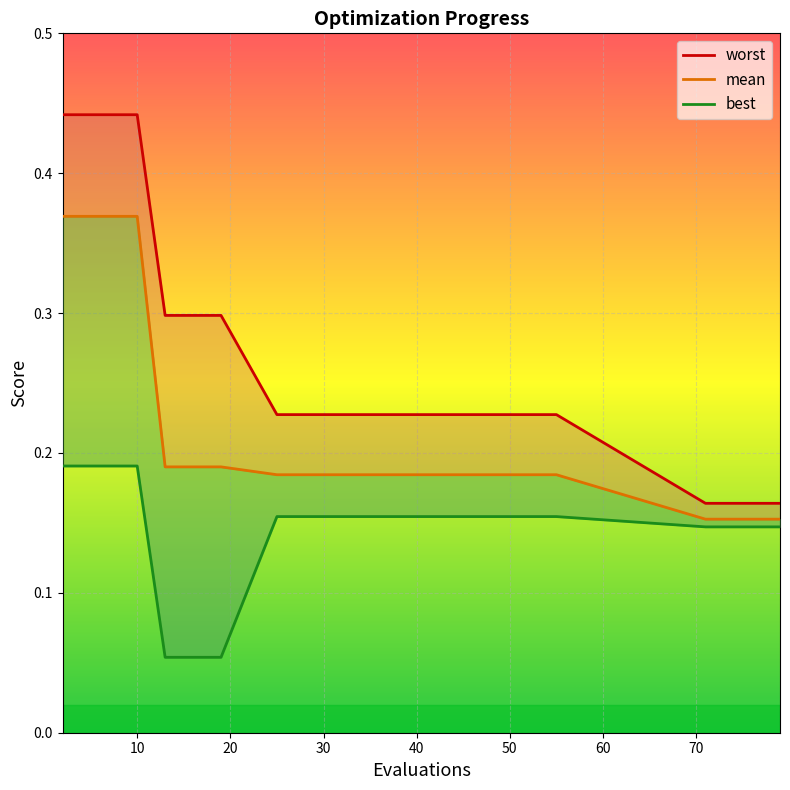

What is the spread (max minus min) of values at 47?

0.1